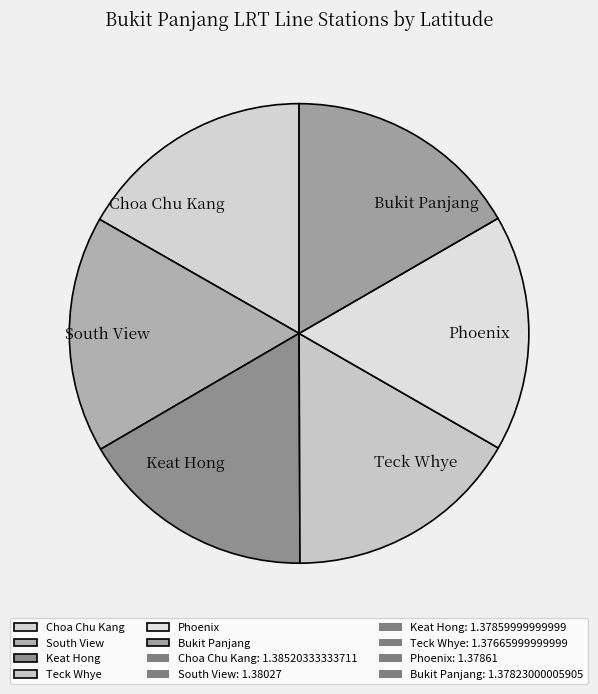

Does Keat Hong account for over 50% of the chart?

No